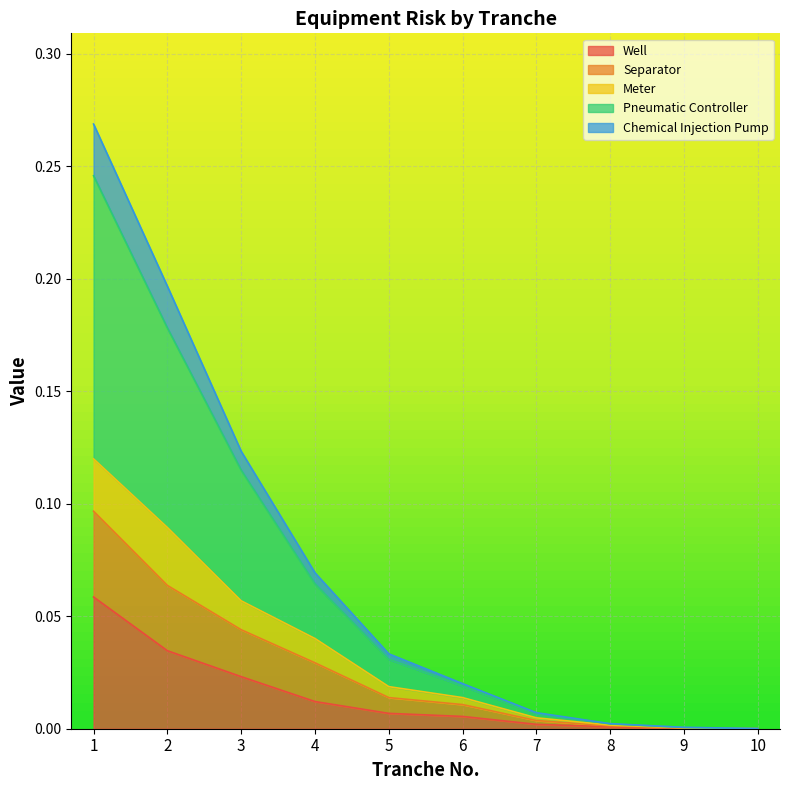

What is the spread (max minus min) of values at 2?

0.2